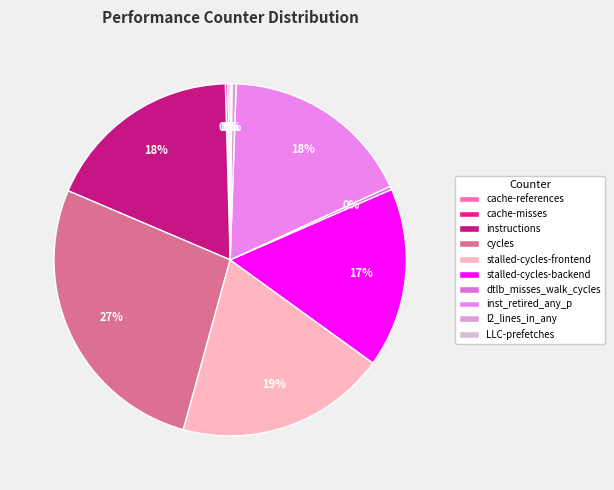

Is the sum of LLC-prefetches and cache-misses greater than half?

No